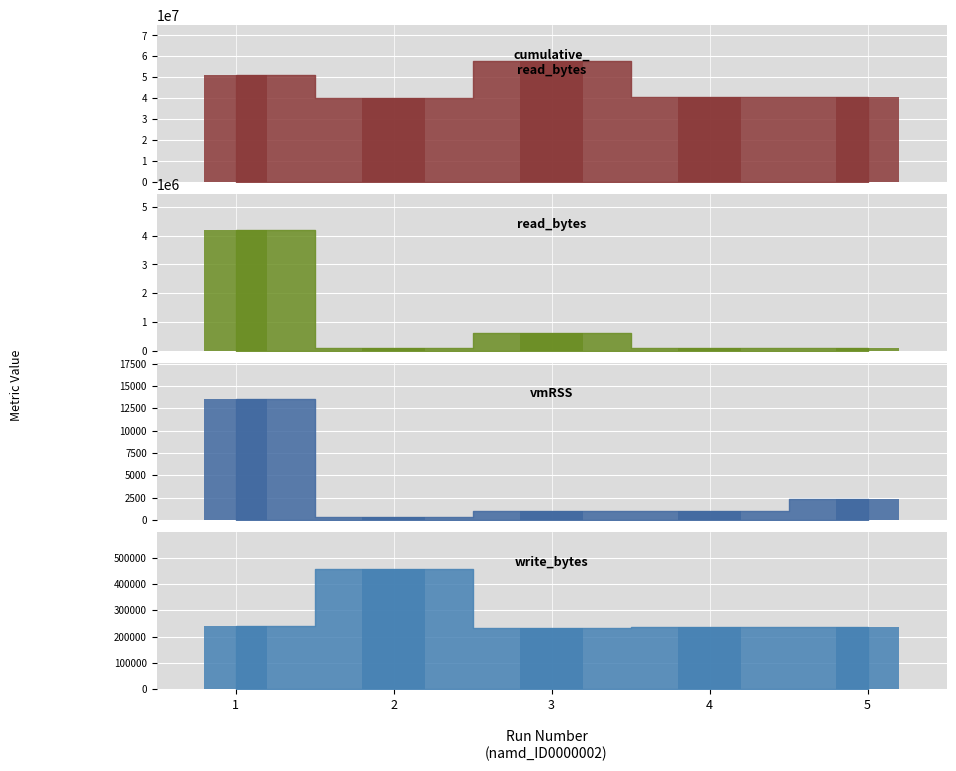

List the series in order of their peak value, highest first.

cumulative_read_bytes, read_bytes, write_bytes, vmRSS